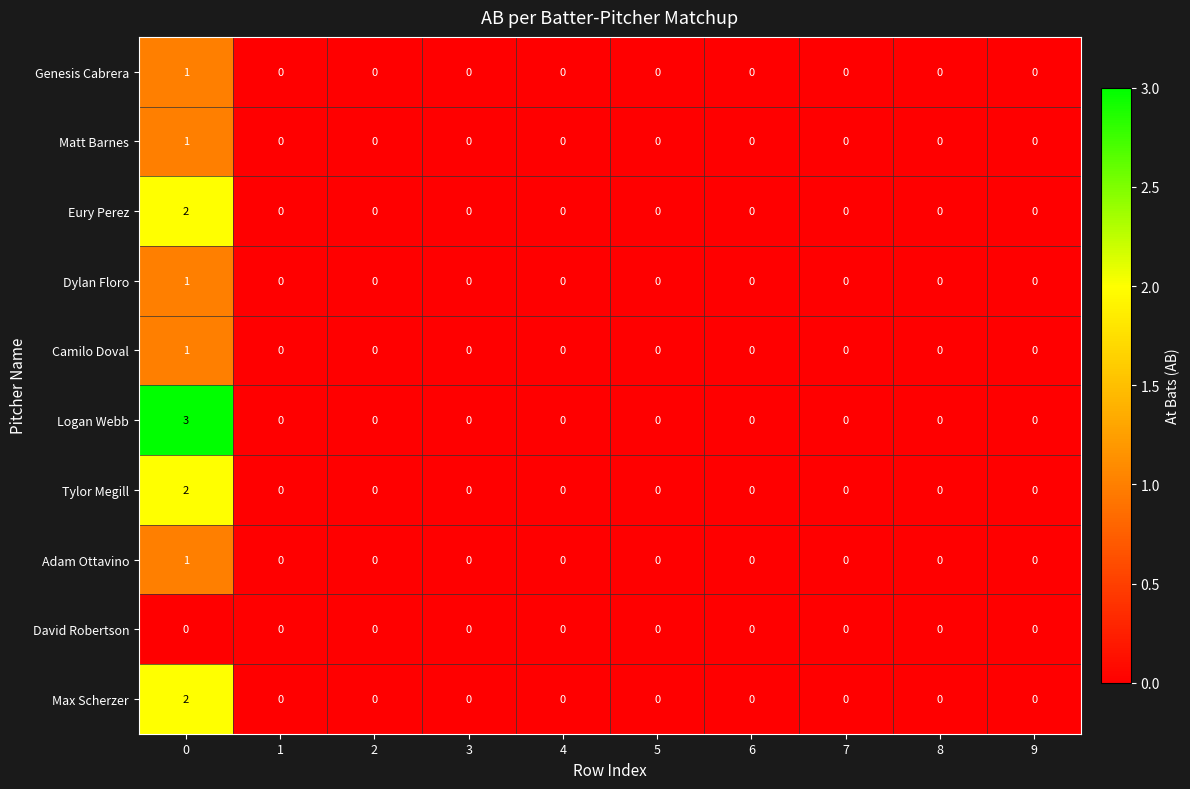

What is the difference between the highest and lowest values at 0?

3